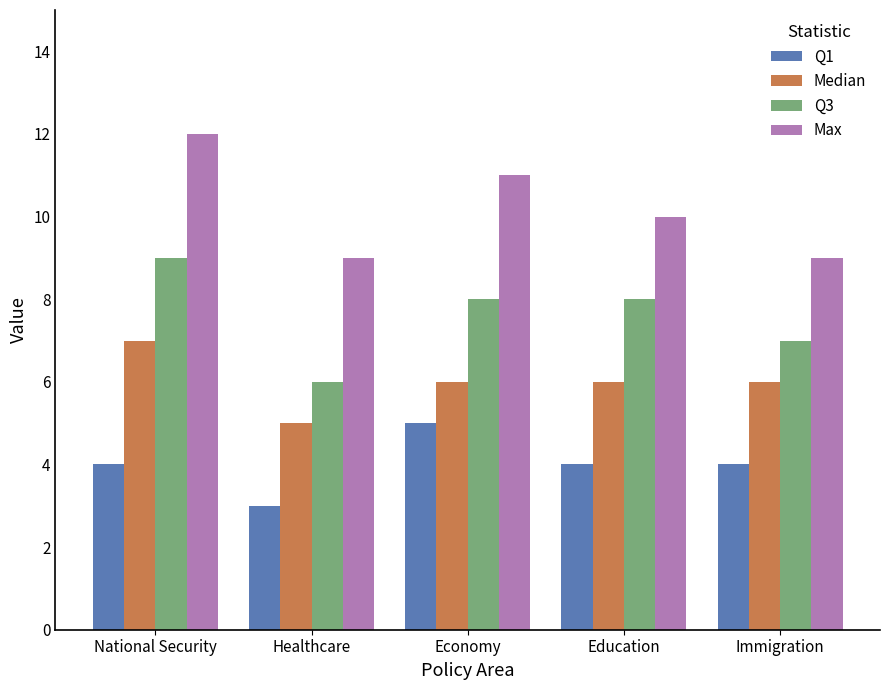

Count the number of categories in the chart.

5